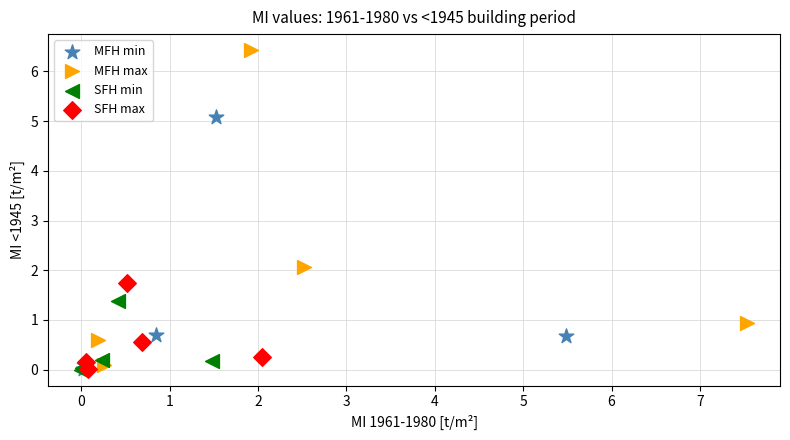

Which series has the largest Y range (max minus min)?

MFH max